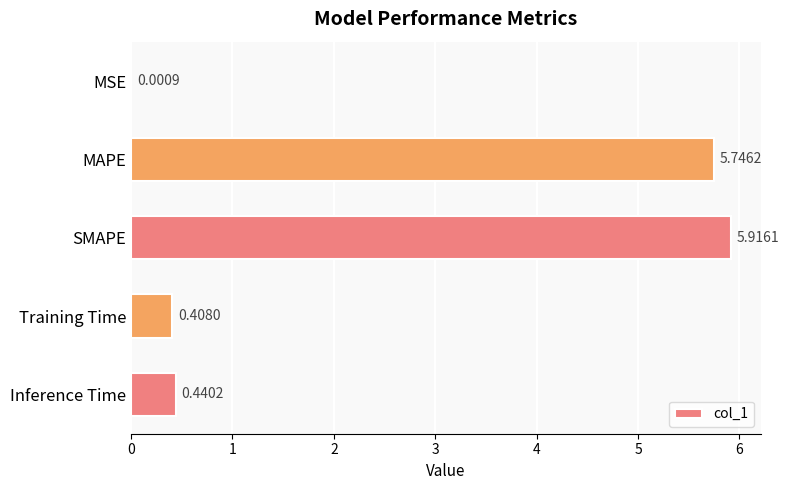

Which has a higher value, Inference Time or MSE?

Inference Time